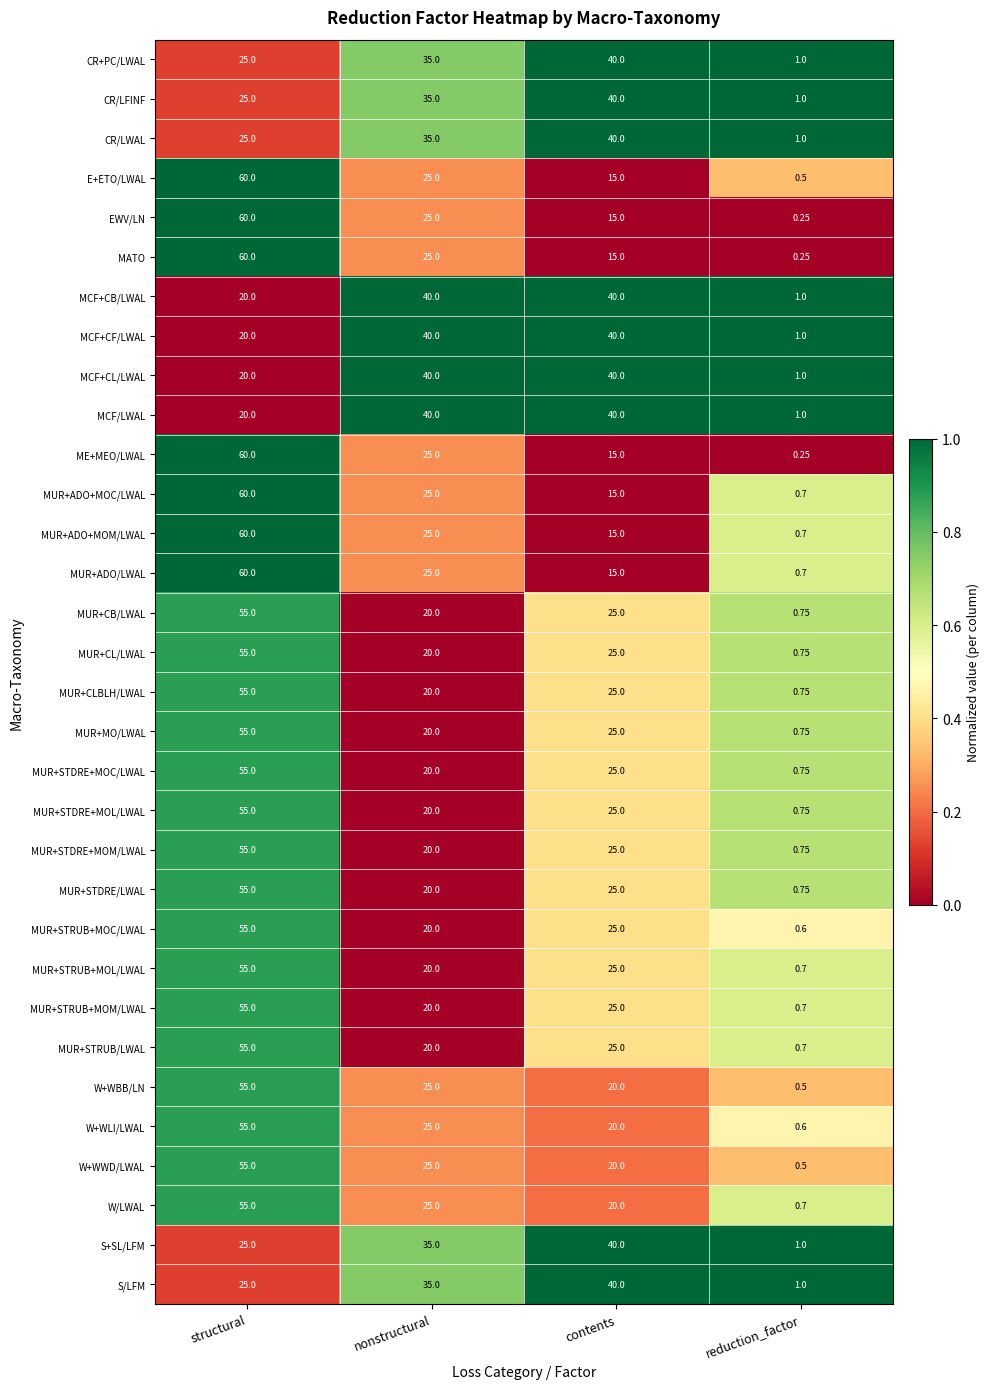

At which label does MCF+CB/LWAL reach its minimum?

reduction_factor